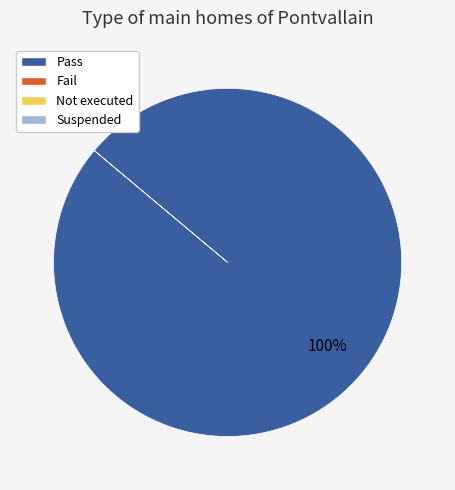

How many slices are in this pie chart?

1